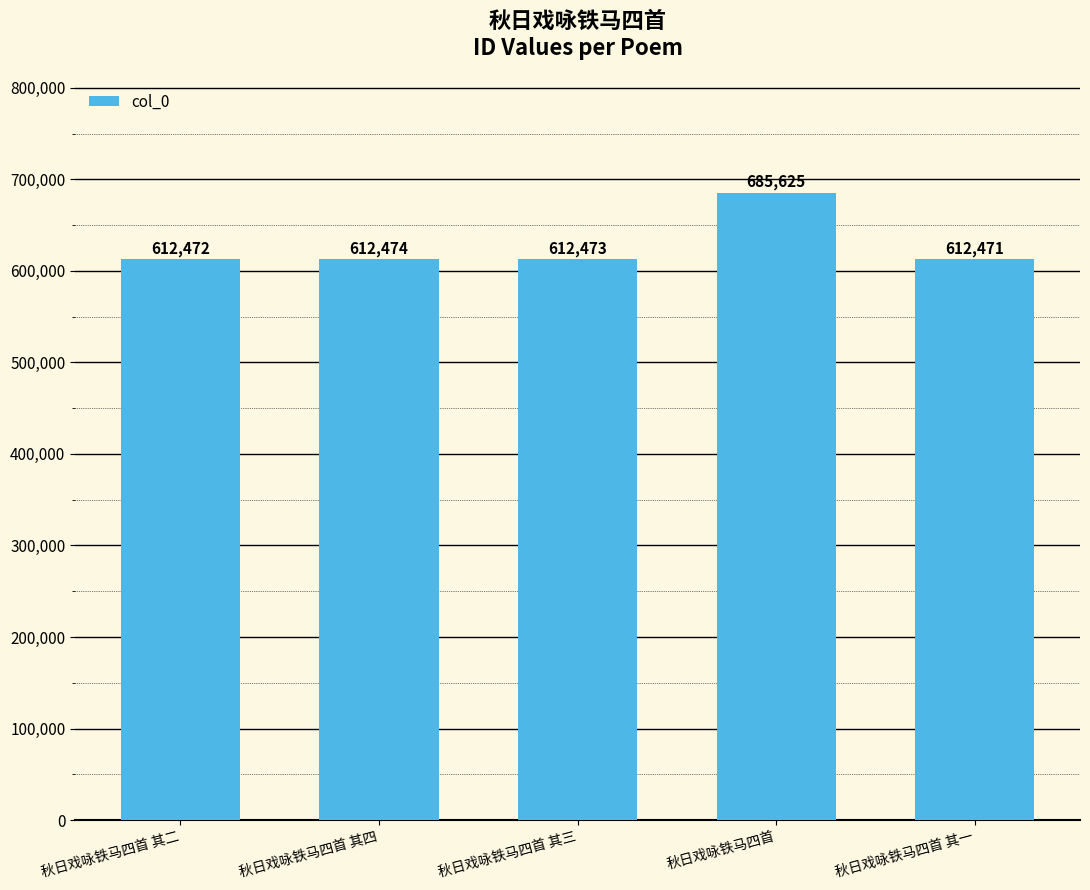

What is the difference between the second highest and second lowest values?

2